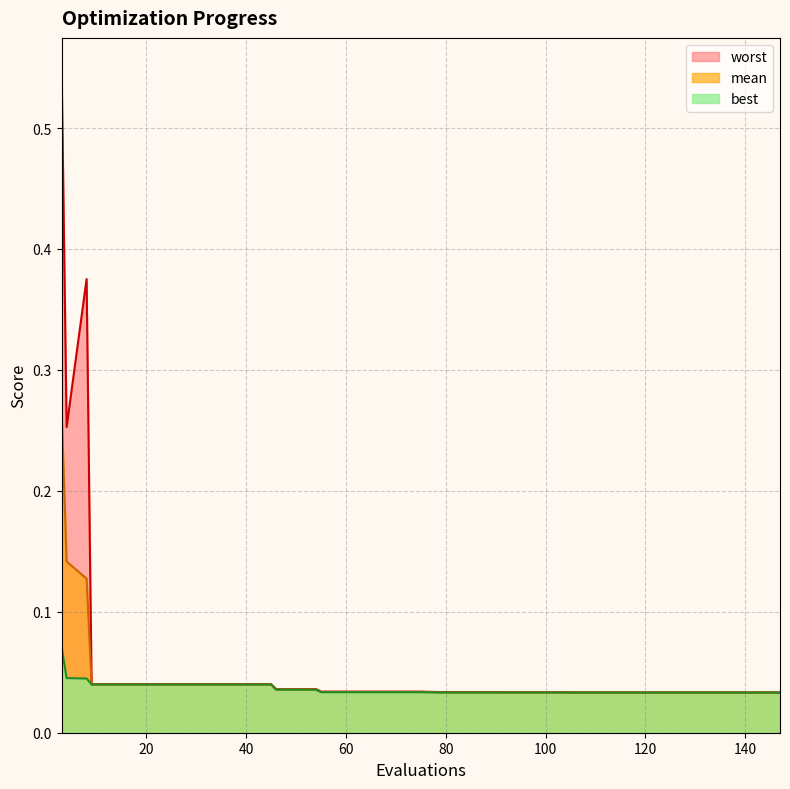

List the series in order of their peak value, highest first.

worst, mean, best